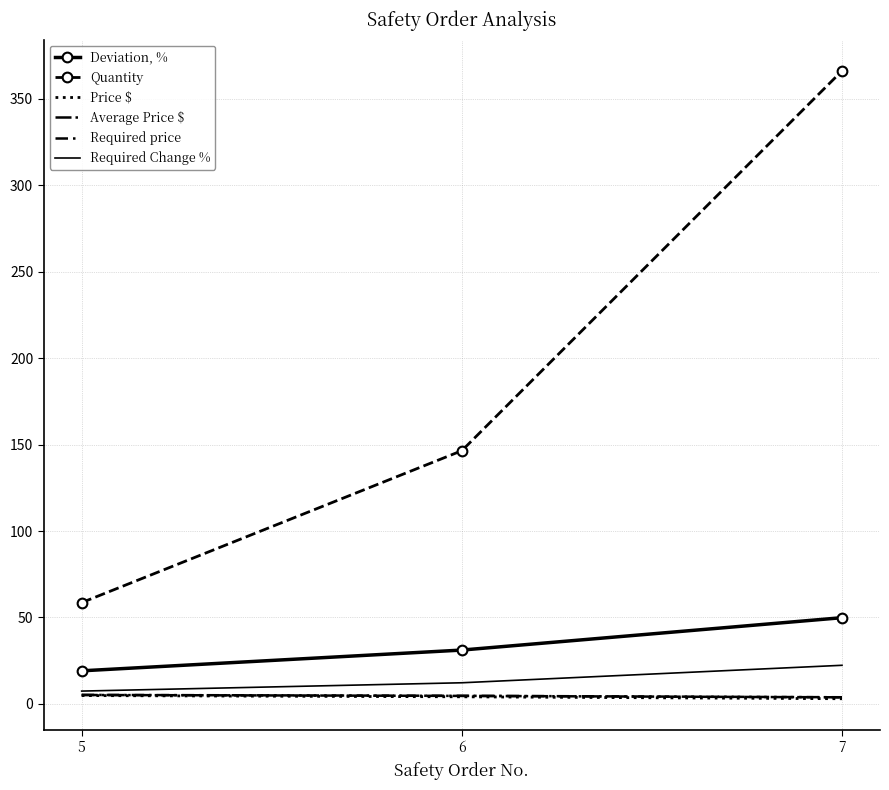

Where does the Required Change % series first go above 12?

6